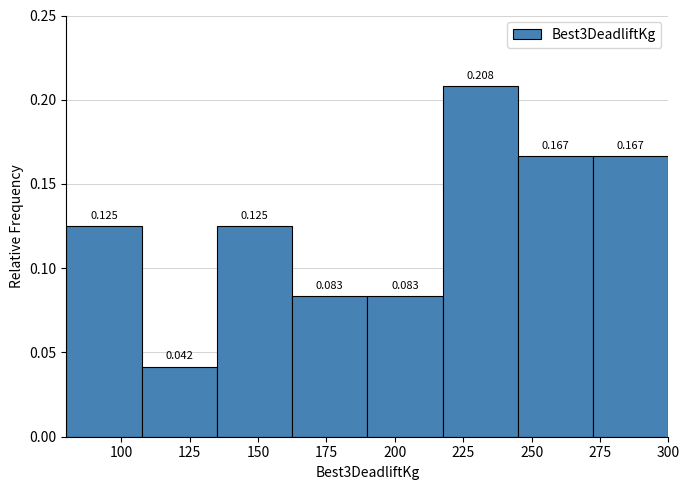

How tall is the bar that spans 217.5 to 245.0 on the x-axis? The bar edges are not printed on the chart, so give them approximately, as read against the axis.

0.208